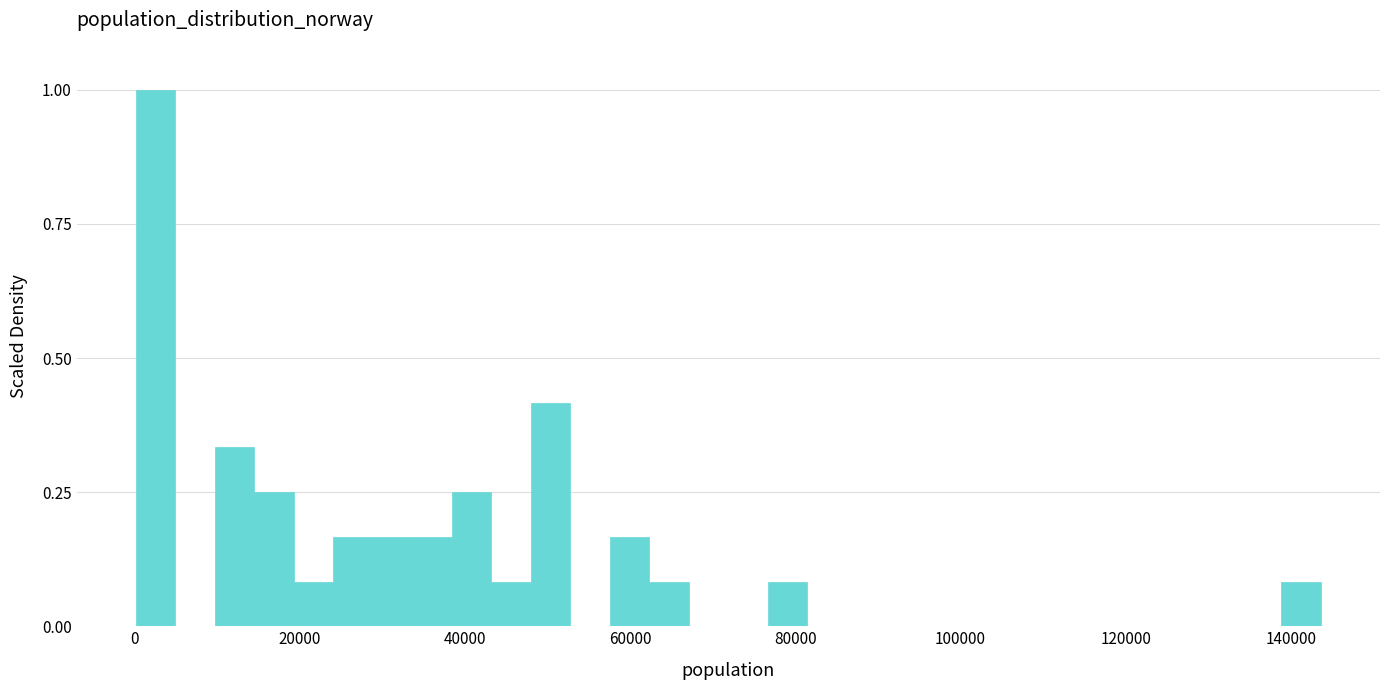

Around what value on the x-axis is the tallest bar? Give the approximate position of its centre, as read against the axis.

2000